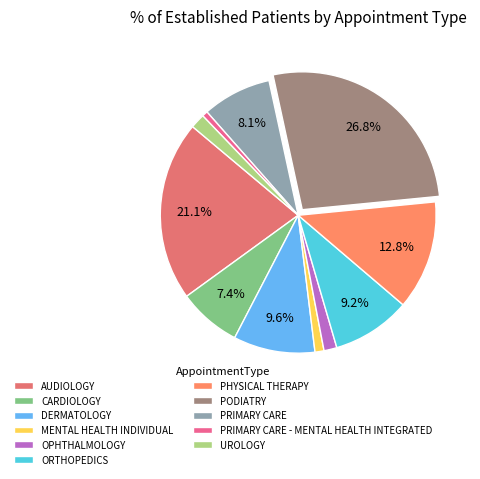

To the nearest percent, what percentage of the pie is OPHTHALMOLOGY?

2%